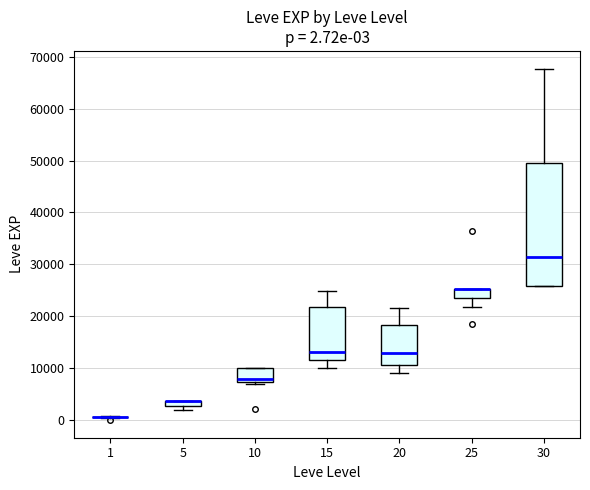

Which box is the tallest, from its lower edge to its upper edge?

30